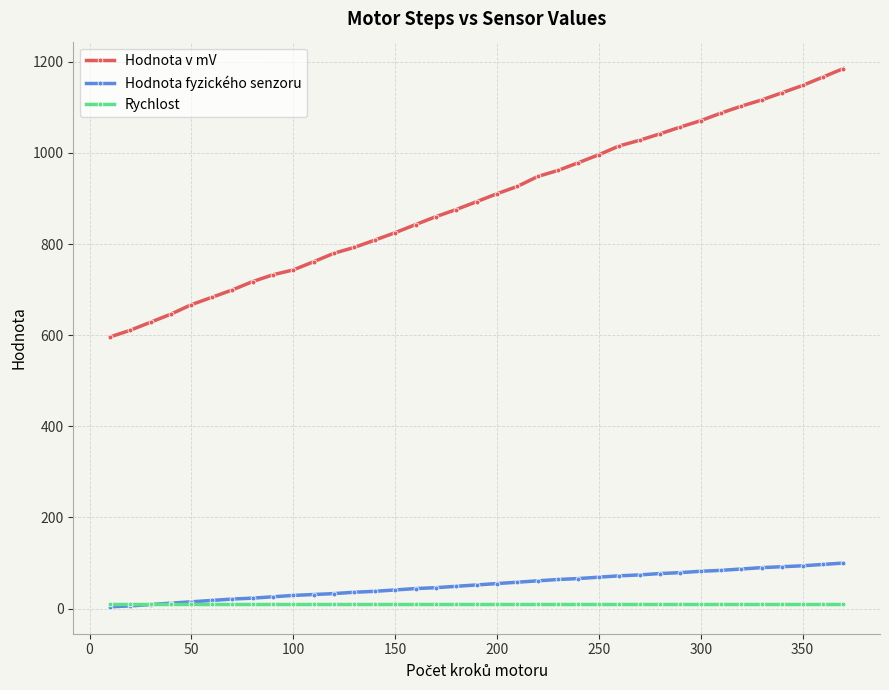

At how many categories does at least one series exceed 154?

37